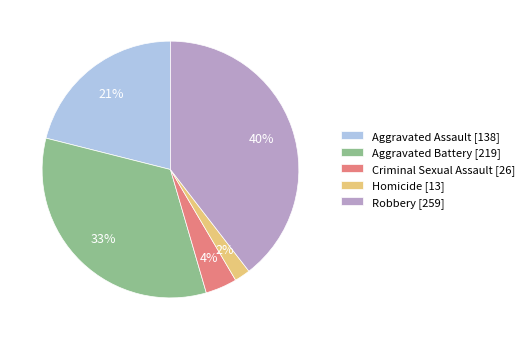

To the nearest percent, what portion does Homicide represent?

2%